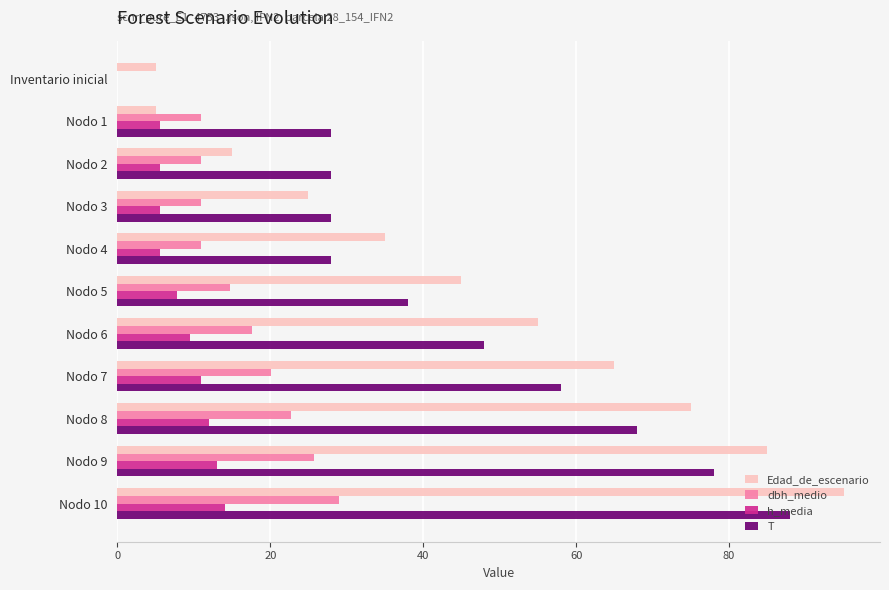

Which series has the widest spread of values?

Edad_de_escenario